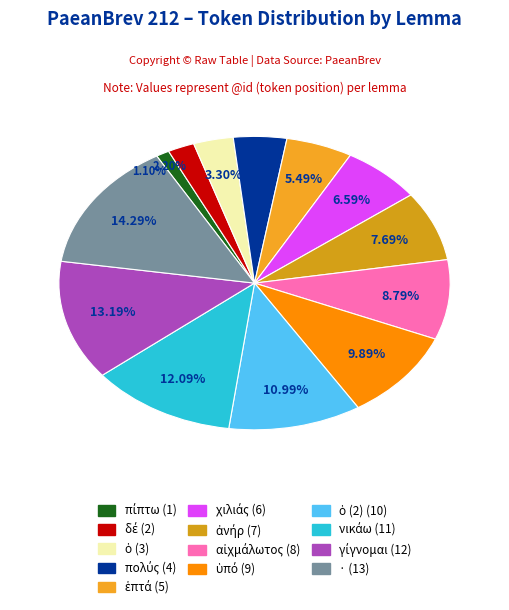

How many slices are in this pie chart?

13